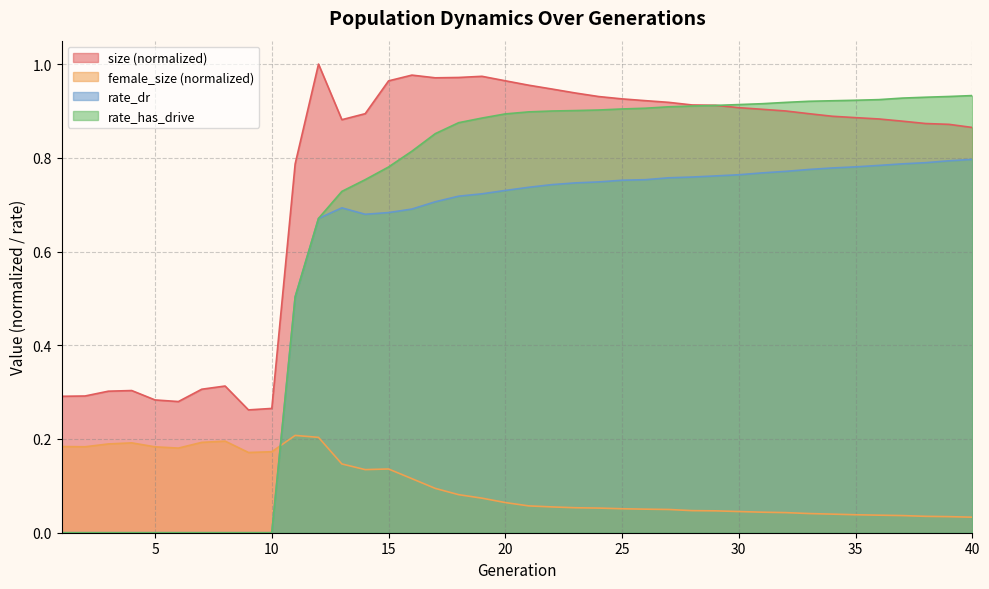

How many interior local valleys does the size series have?

4